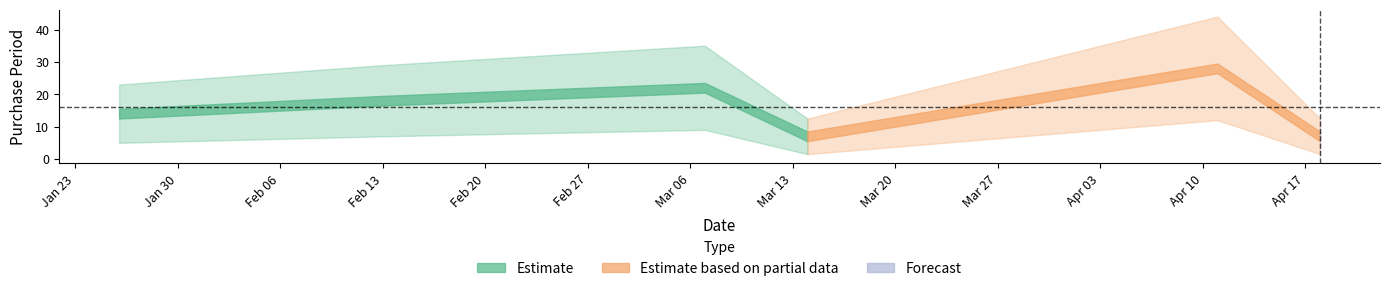

At which label is the value closest to 17?

2017-02-13